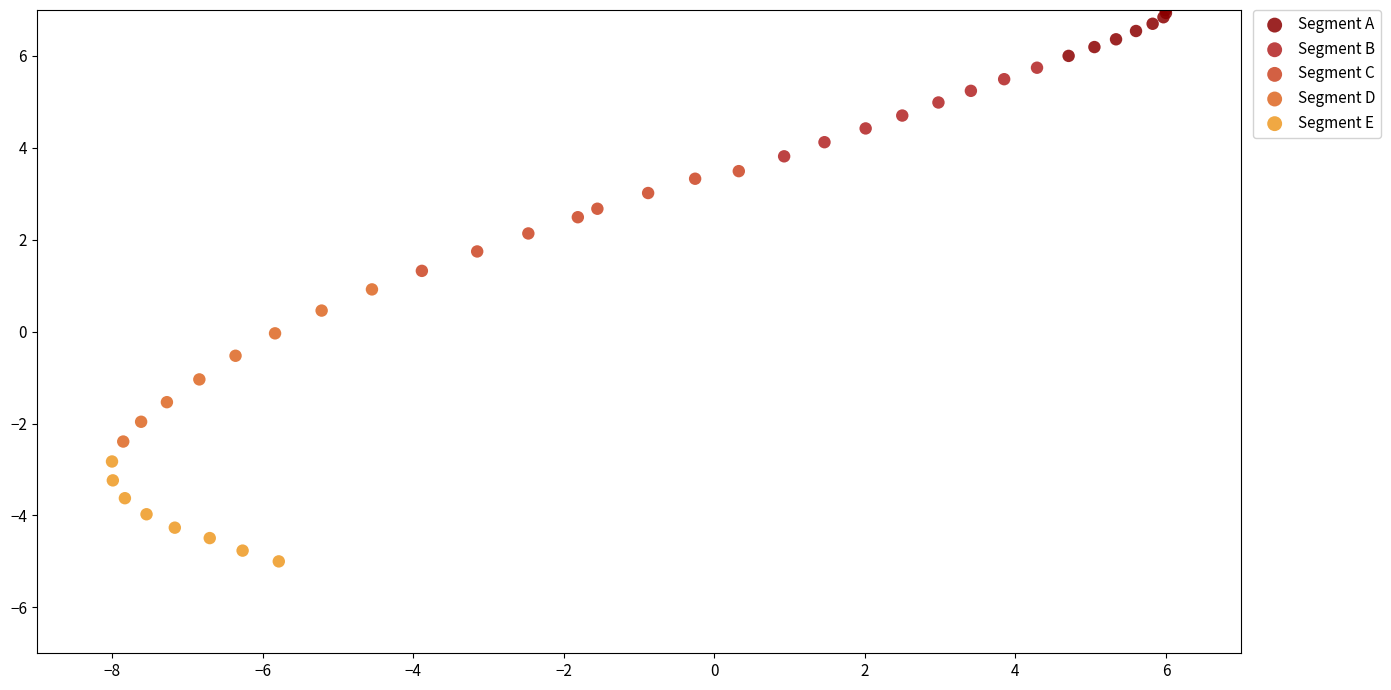

What are all the series names shown in the legend?

Segment A, Segment B, Segment C, Segment D, Segment E